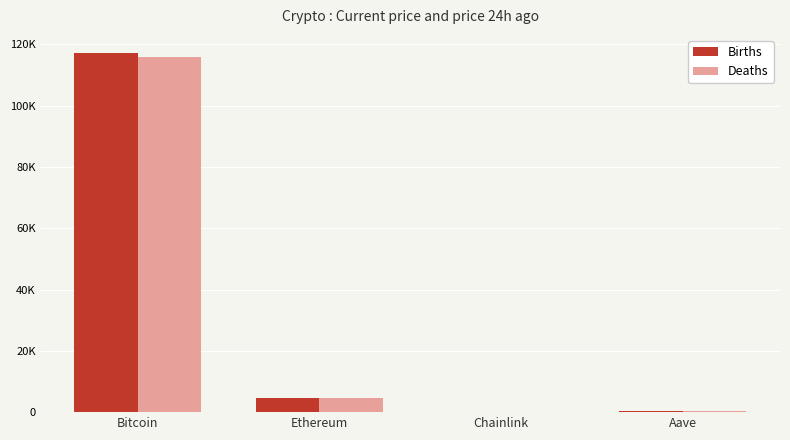

Are the bars grouped side by side (vs. stacked)?

Yes